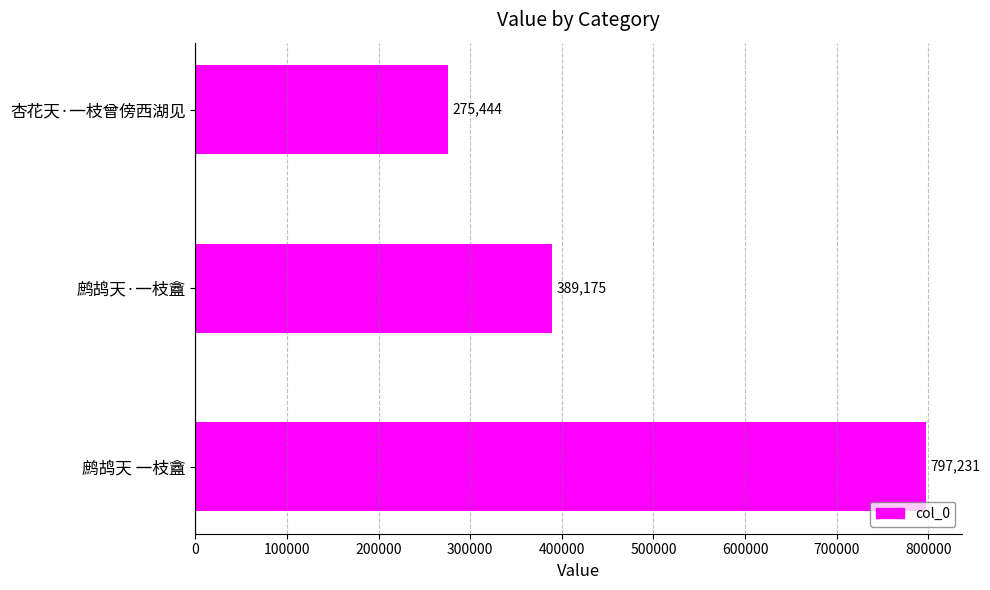

What is the greatest value displayed?

797231